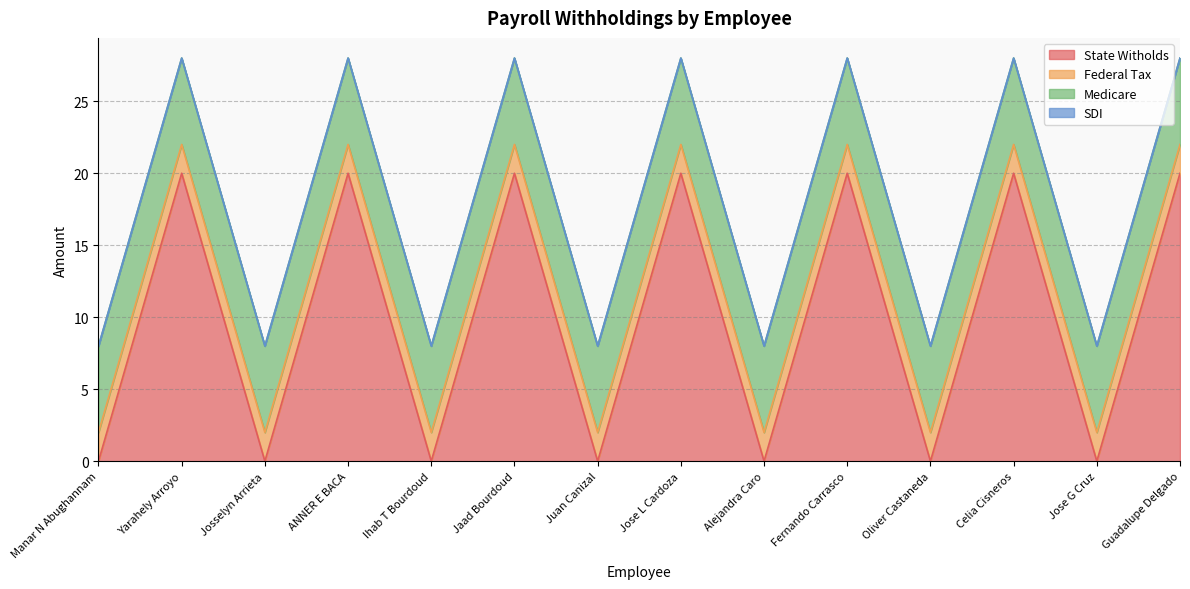

At which label does State Witholds reach its peak?

Yarahely Arroyo